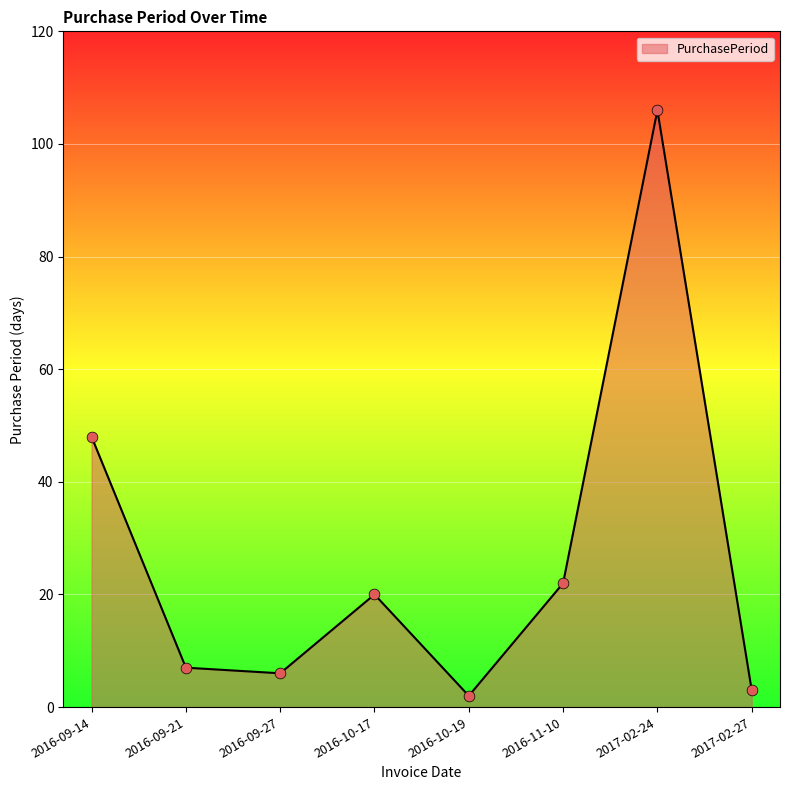

Approximately how many times larger is the value at 2016-09-14 compared to 2016-10-17?

2.4